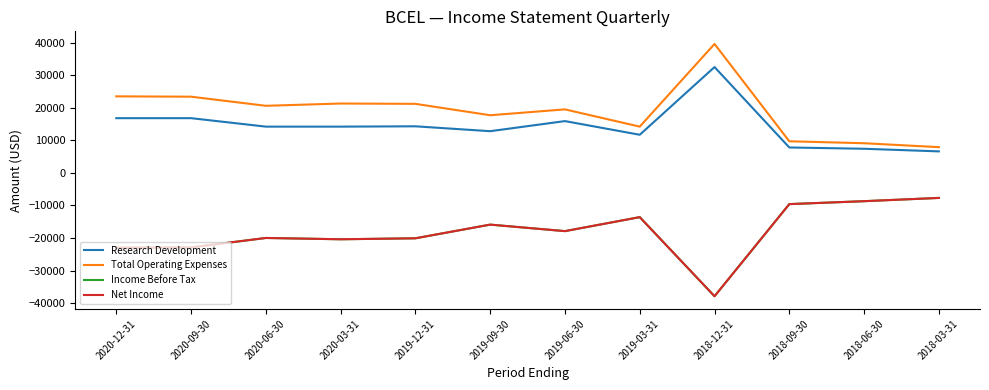

Does the chart display data point markers on the line(s)?

No